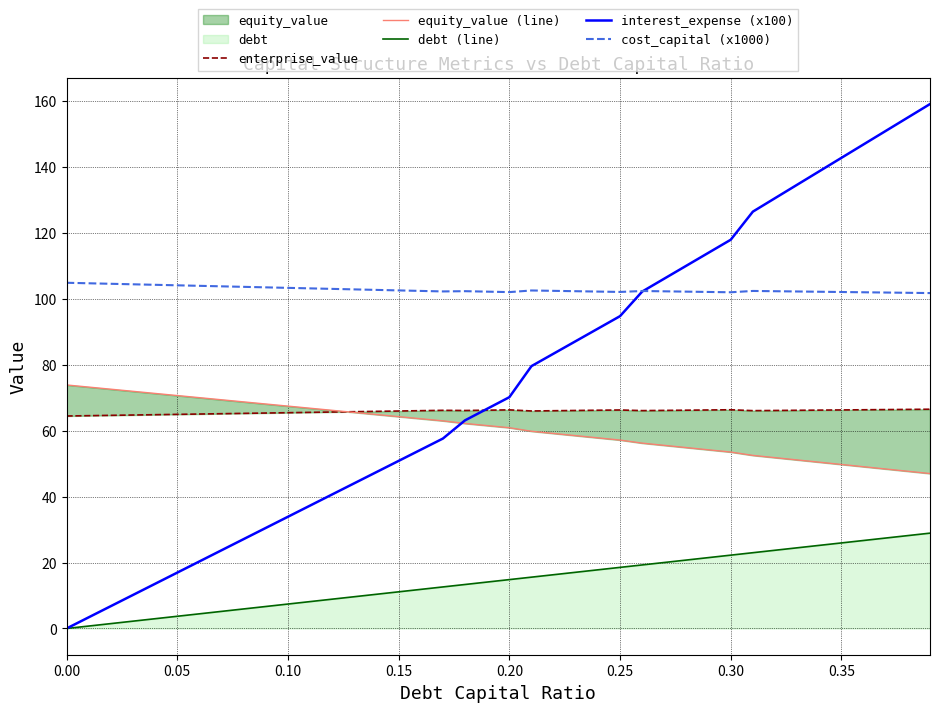

What is the lowest value of the cost_capital (x1000) series?

101.7